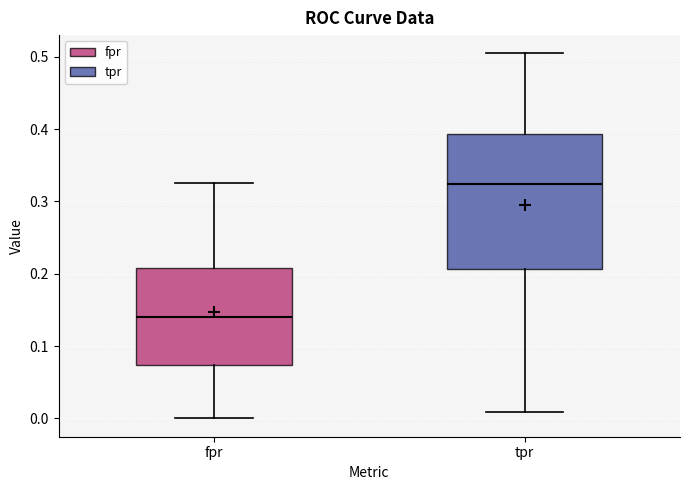

Reading left to right, read every box against the y-axis: the position of its median line, the range the box covers, and the ends of its whiskers. The values are not printed on the chart, so give them approximately, as read against the axis.

fpr: median 0.14, box 0.07 to 0.21, whiskers 0.00 to 0.33
tpr: median 0.32, box 0.21 to 0.39, whiskers 0.01 to 0.50